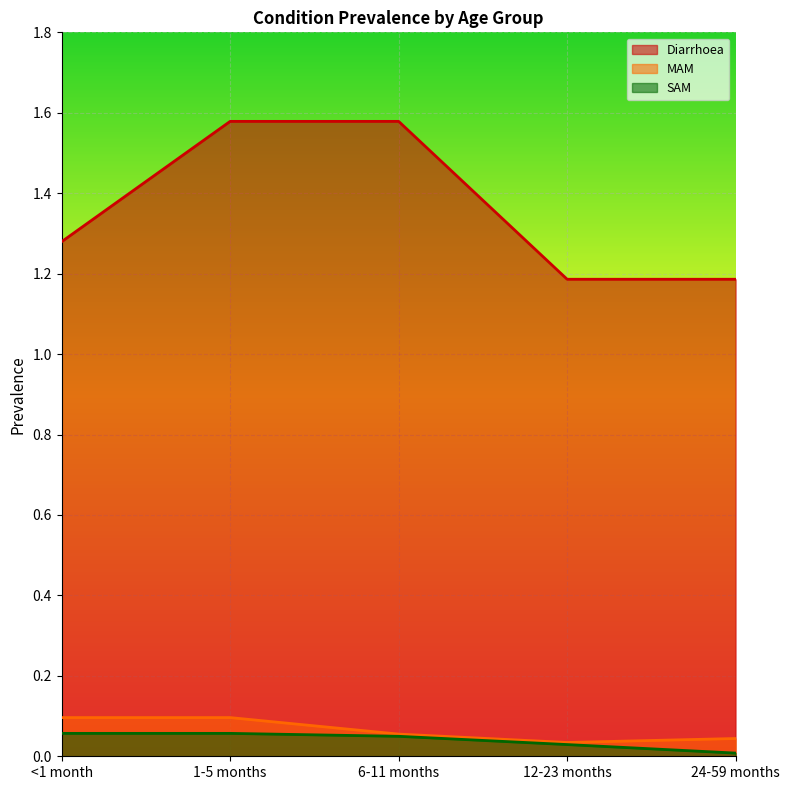

Rank the series by their maximum value, from highest to lowest.

Diarrhoea, MAM, SAM